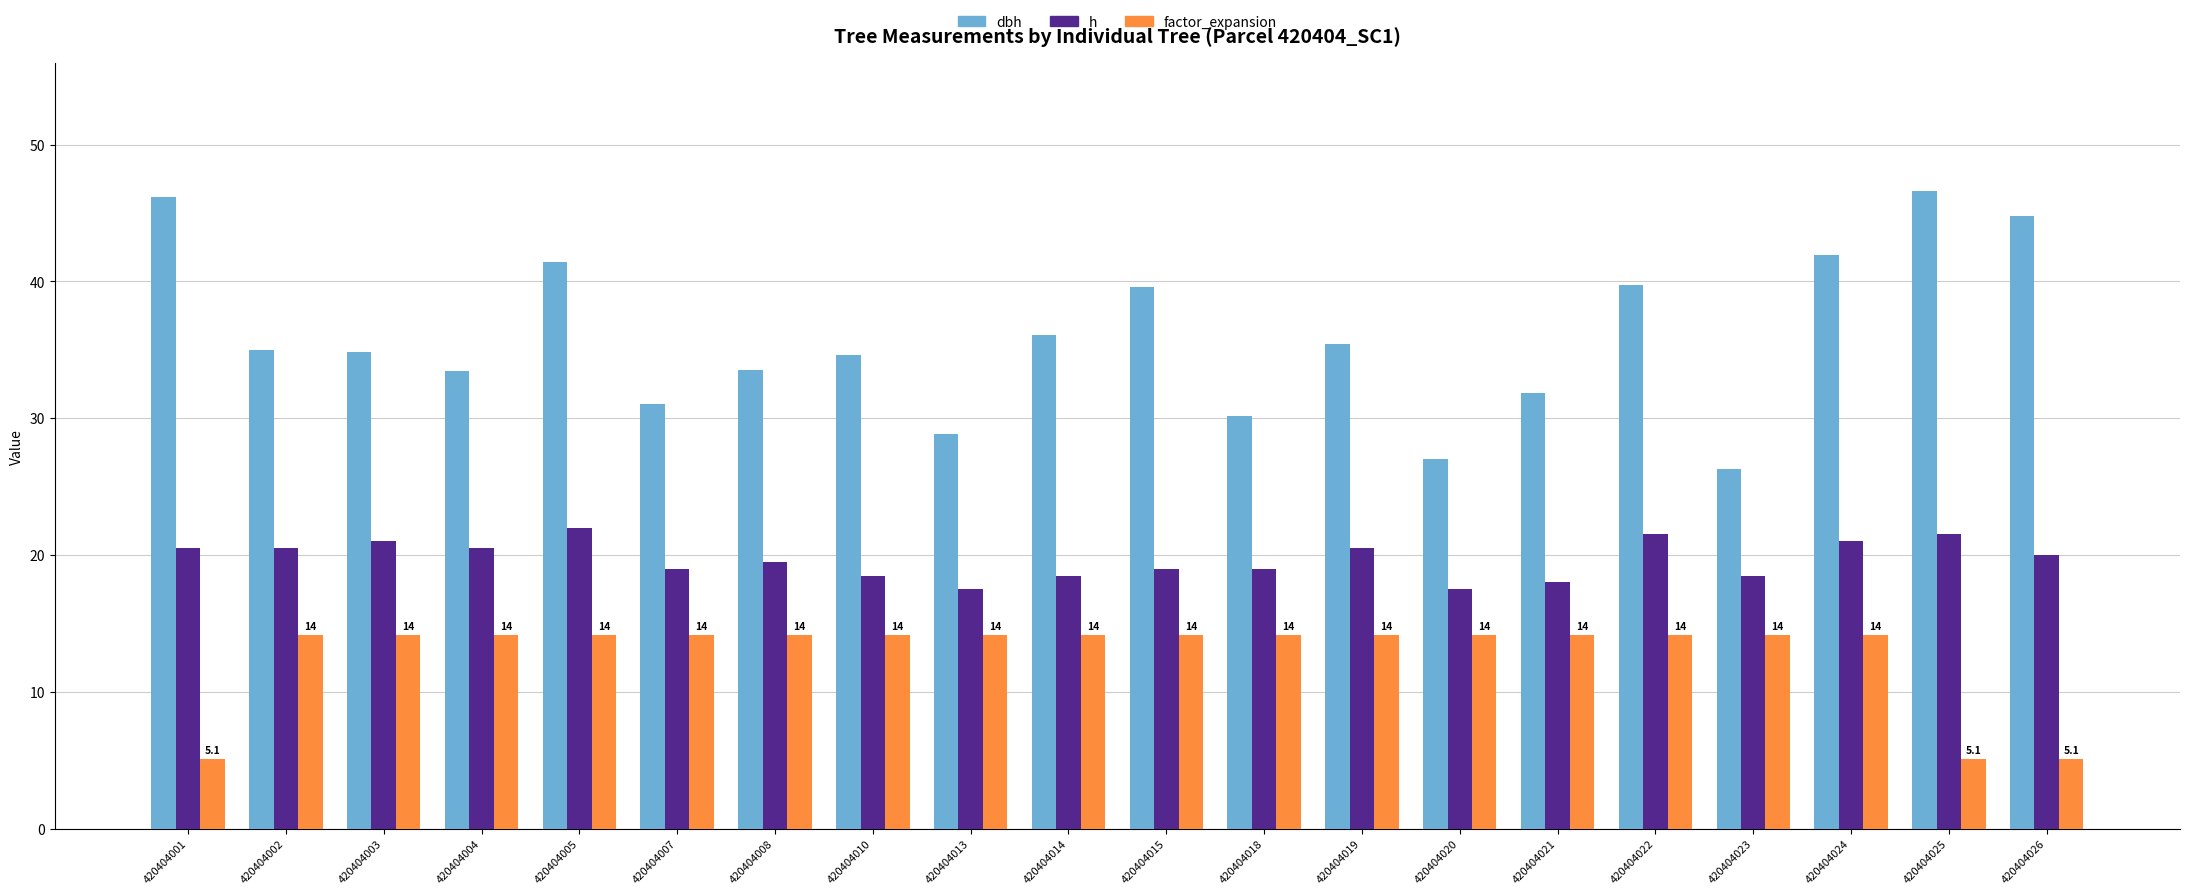

How many categories are shown in the chart?

20